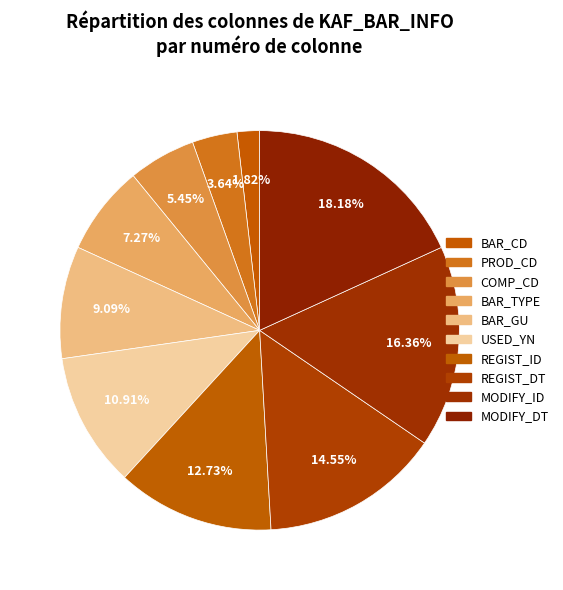

Rank the categories by value from lowest to highest.

BAR_CD, PROD_CD, COMP_CD, BAR_TYPE, BAR_GU, USED_YN, REGIST_ID, REGIST_DT, MODIFY_ID, MODIFY_DT